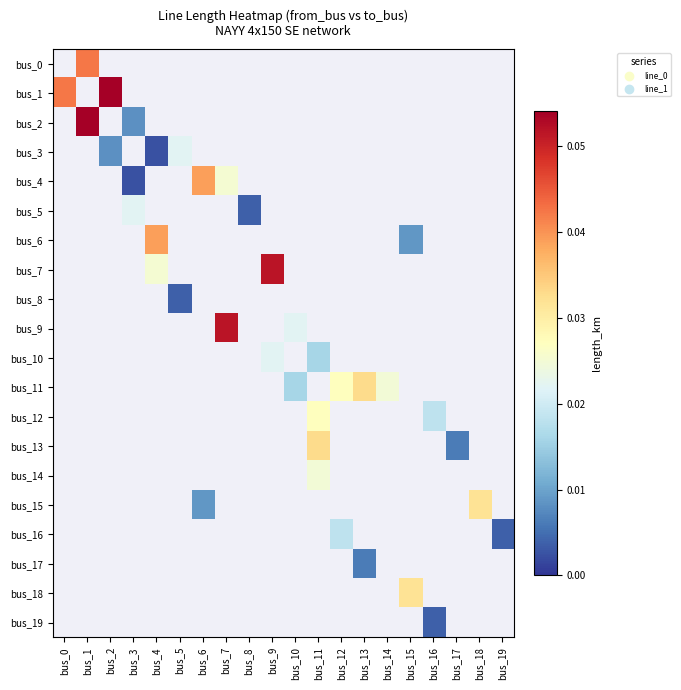

Which category has the lowest value across all series?

bus_4